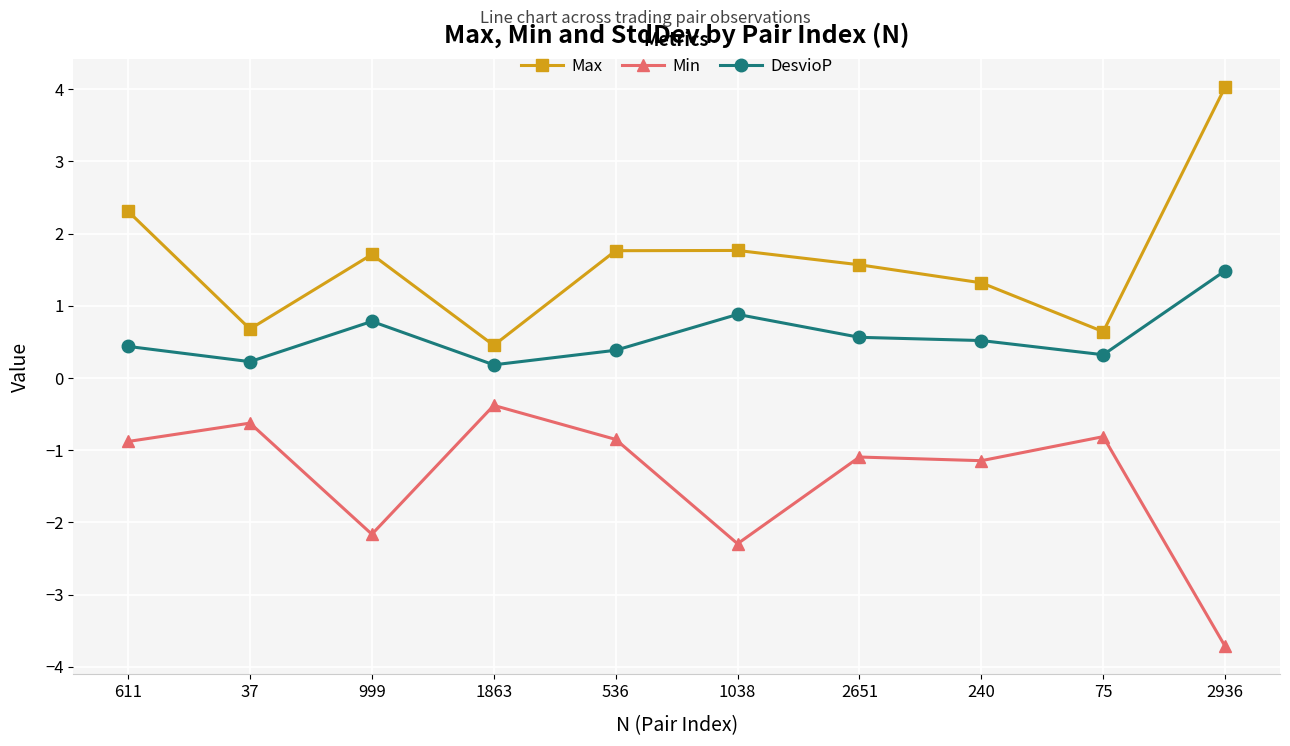

At which category does Min reach its first local peak?

37